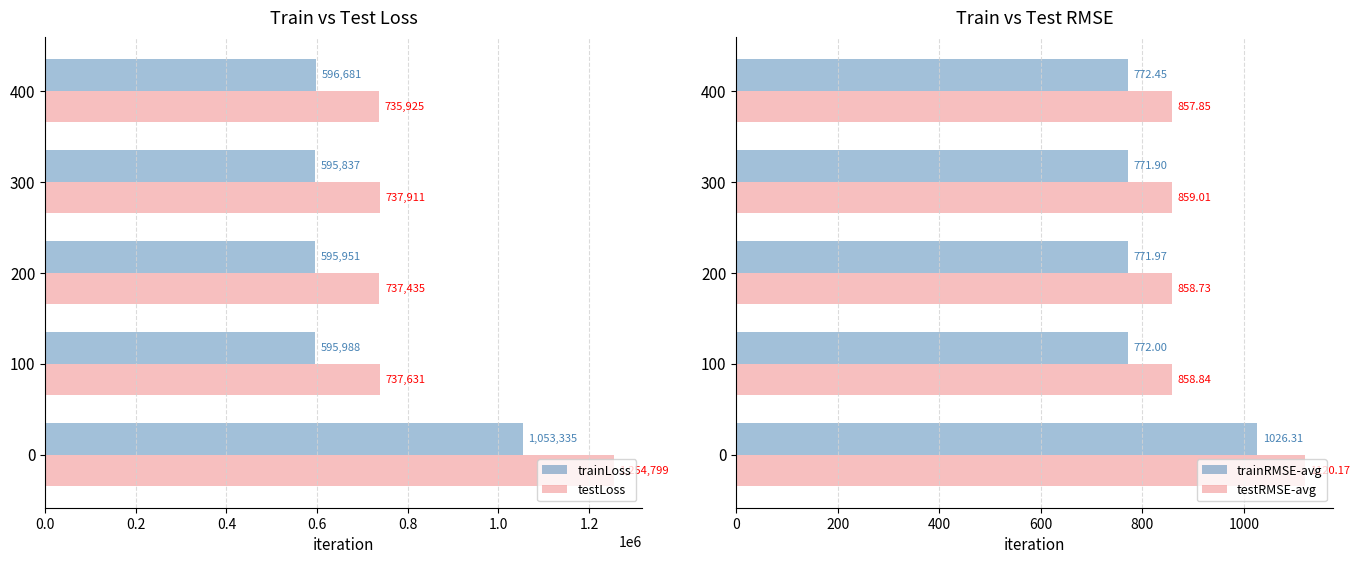

What is the value of the trainRMSE-avg bar at the 4th from the left?

771.9